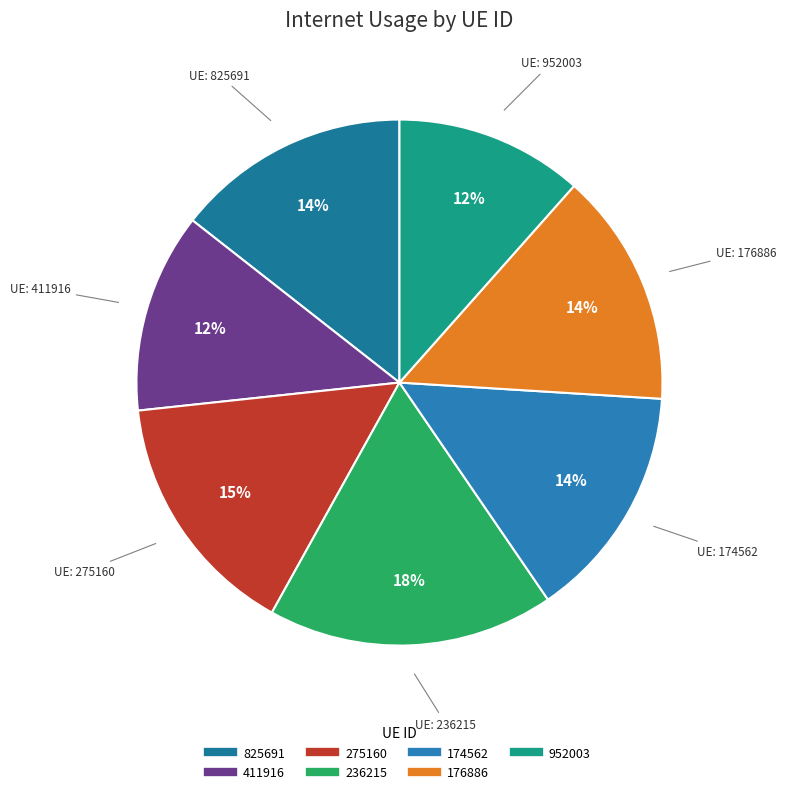

To the nearest percent, what is the combined percentage of 275160 and 236215?

33%